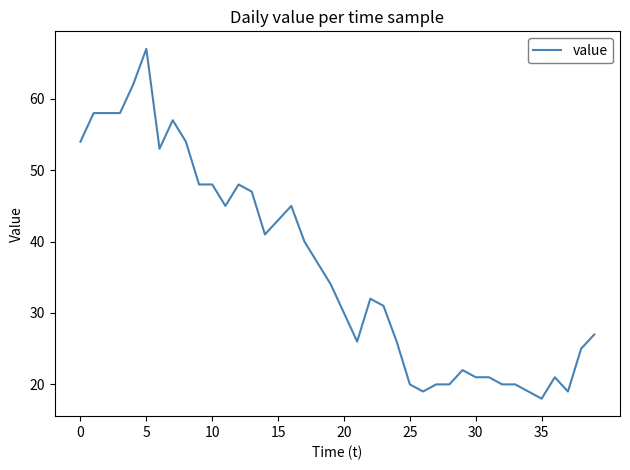

What is the minimum value shown in the chart?

18